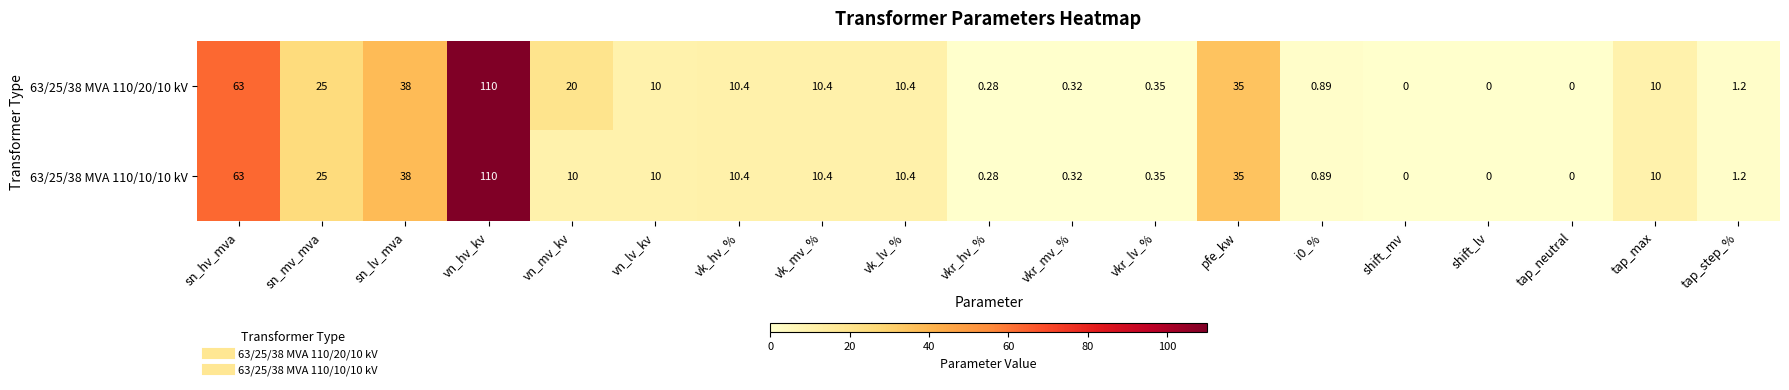

What is the maximum value shown in the chart?

110.0